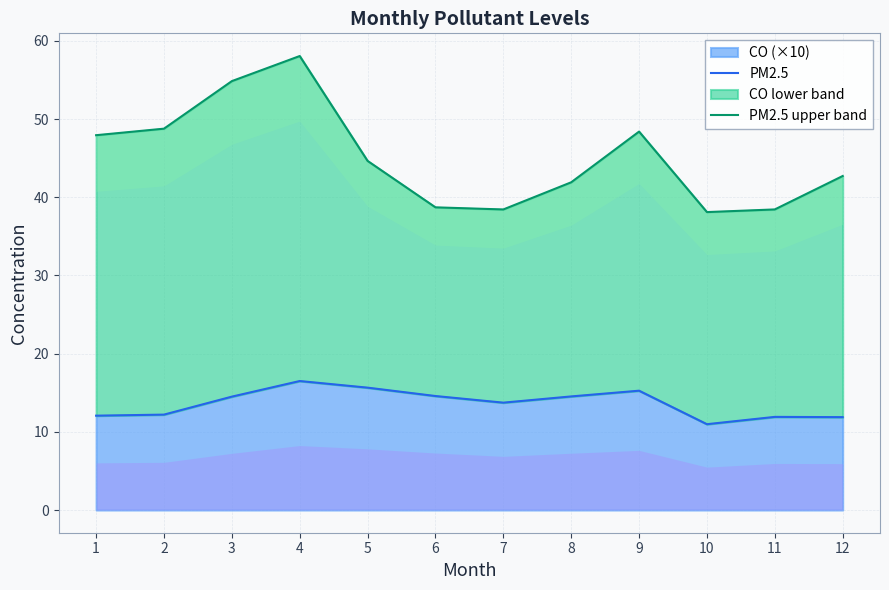

At which category does the data reach its first local peak?

4